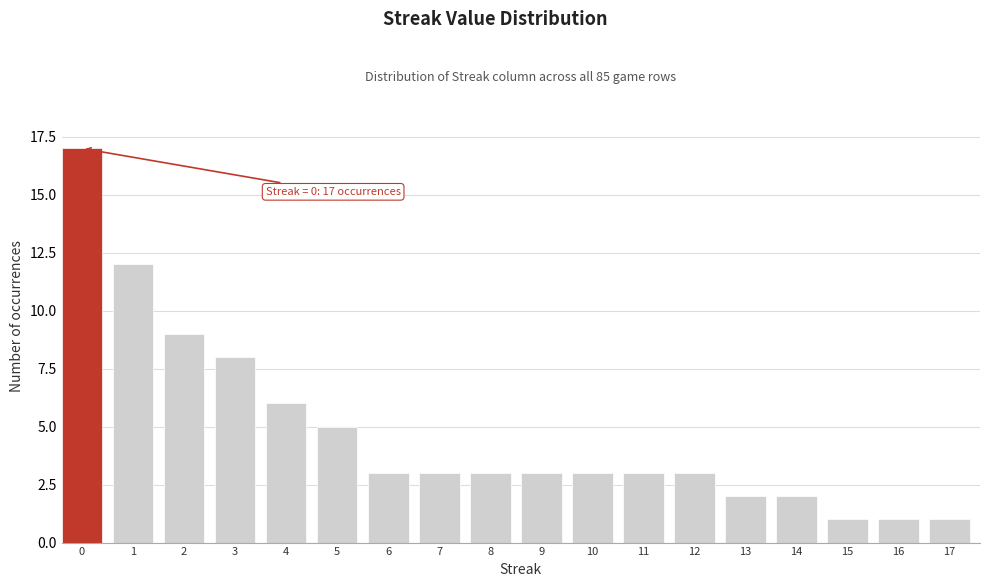

Reading left to right, list all the values displayed in this chart.

0=17	1=12	2=9	3=8	4=6	5=5	6=3	7=3	8=3	9=3	10=3	11=3	12=3	13=2	14=2	15=1	16=1	17=1